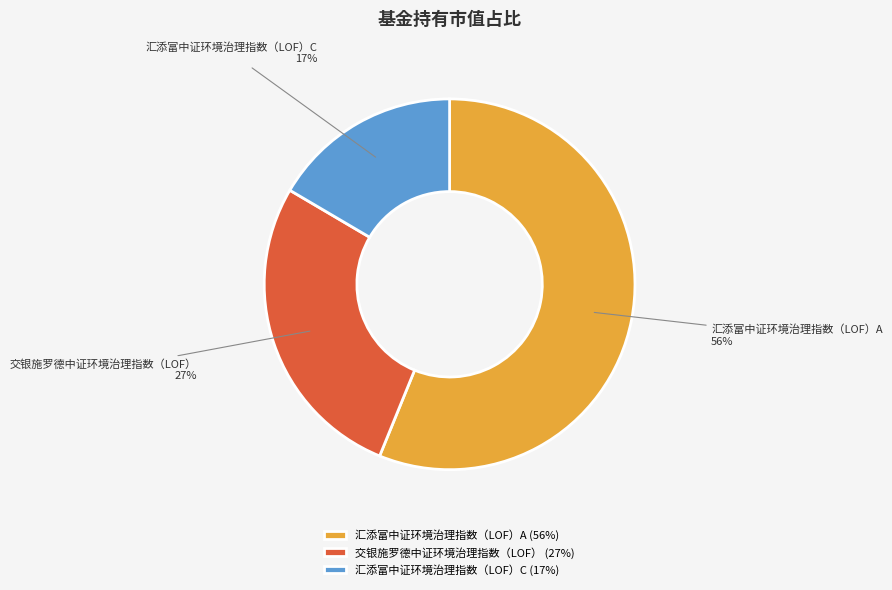

Is there any slice that represents more than half of the pie?

Yes